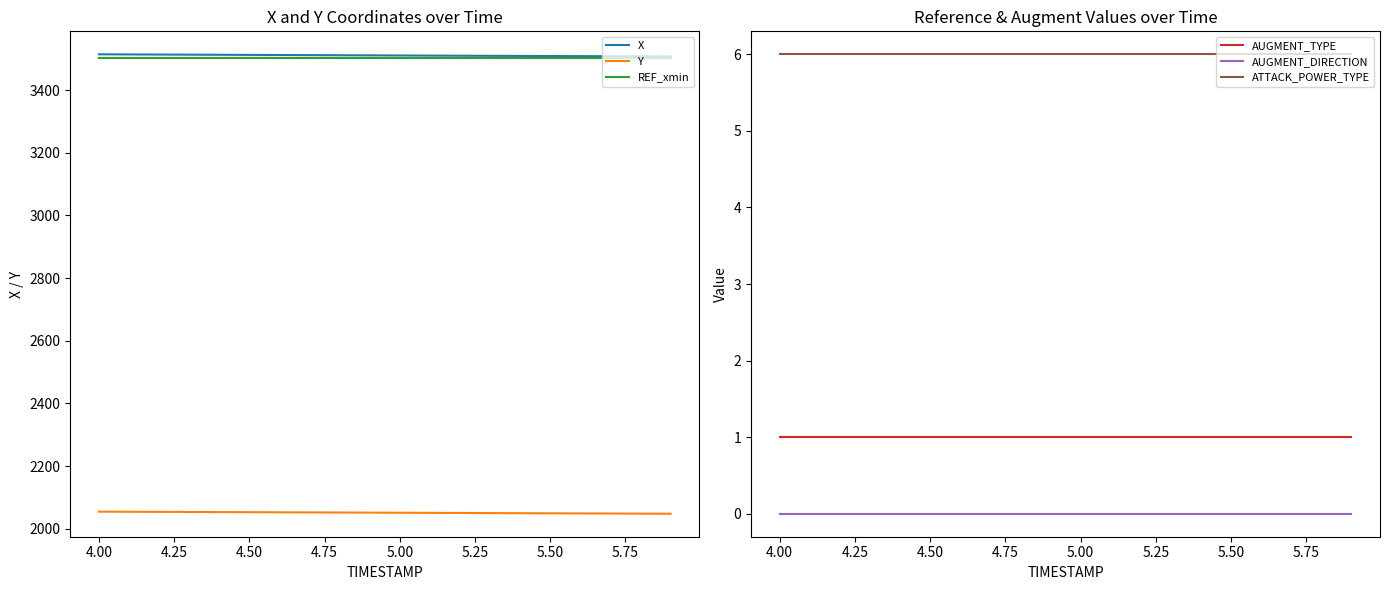

True or false: AUGMENT_TYPE and ATTACK_POWER_TYPE intersect in this chart.

False